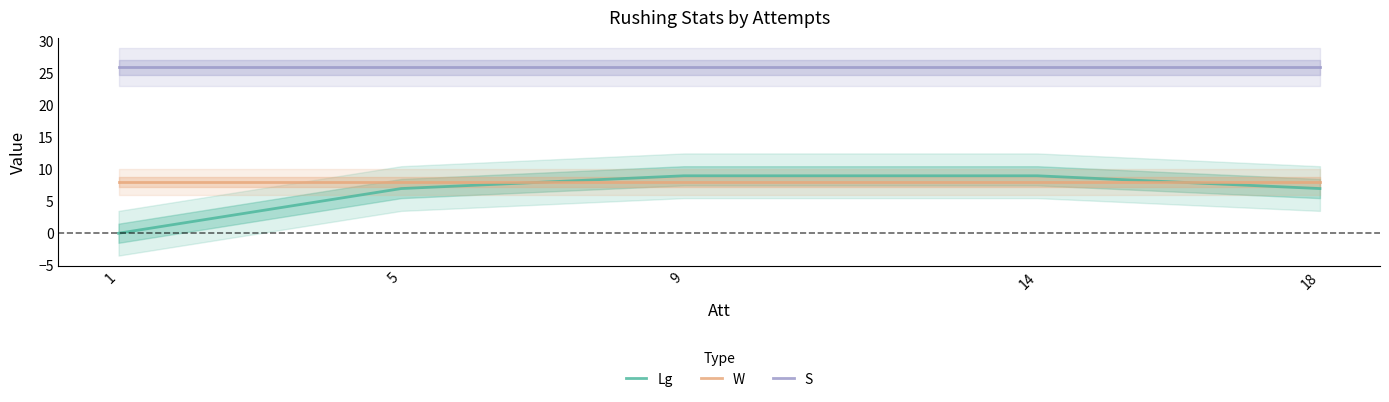

Rank the series at 14 from lowest to highest value.

W, Lg, S